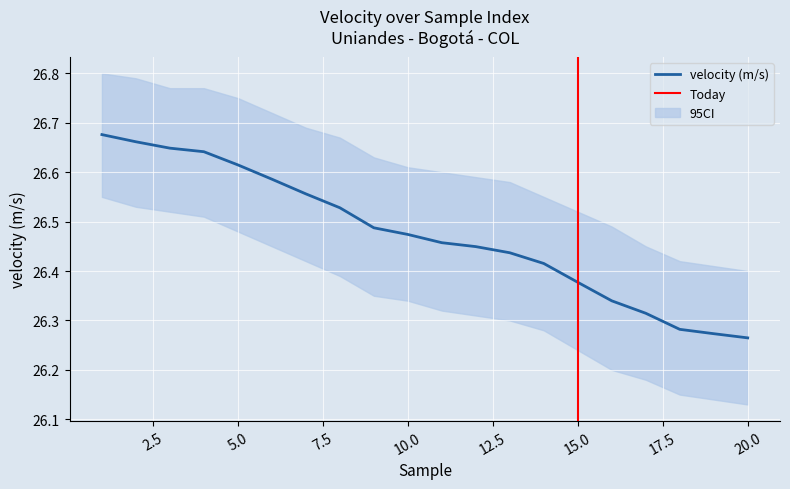

Reading left to right, list all the values displayed in this chart.

1=26.7	2=26.7	3=26.6	4=26.6	5=26.6	6=26.6	7=26.6	8=26.5	9=26.5	10=26.5	11=26.5	12=26.4	13=26.4	14=26.4	15=26.4	16=26.3	17=26.3	18=26.3	19=26.3	20=26.3